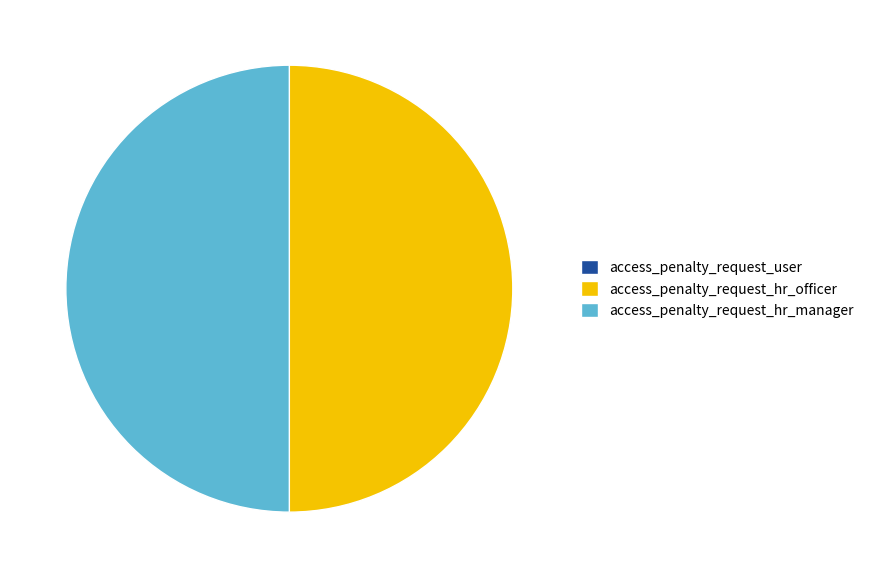

Do access_penalty_request_hr_officer and access_penalty_request_hr_manager together represent more than half of the pie?

Yes